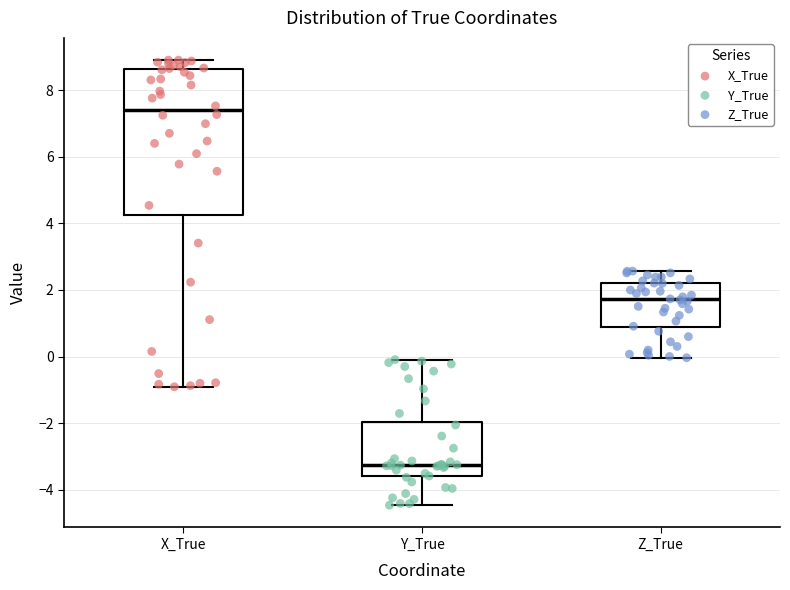

Reading left to right, transcribe this box plot: for each box, give where its median line is, the range the box spans, and where its two whiskers end, as read against the y-axis. The values are not printed on the chart, so give them approximately, as read against the axis.

X_True: median 7.4, box 4.2 to 8.6, whiskers -1.0 to 9.0
Y_True: median -3.2, box -3.6 to -2.0, whiskers -4.4 to 0.0
Z_True: median 1.8, box 0.8 to 2.2, whiskers 0.0 to 2.6